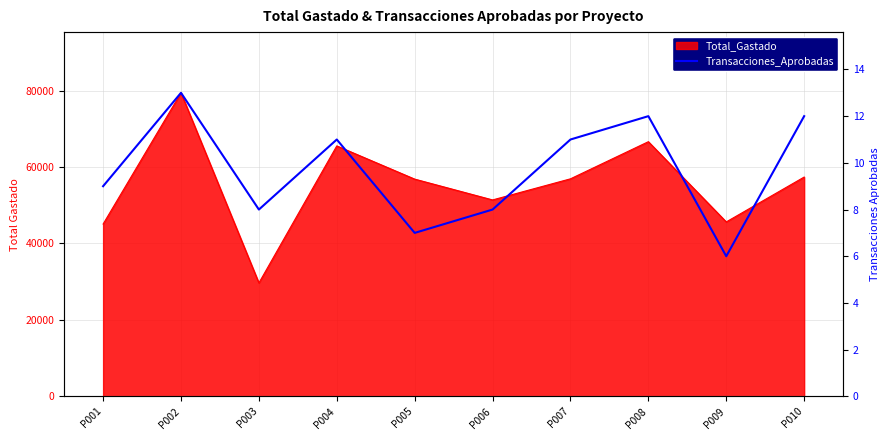

How many data points does each series have?

10